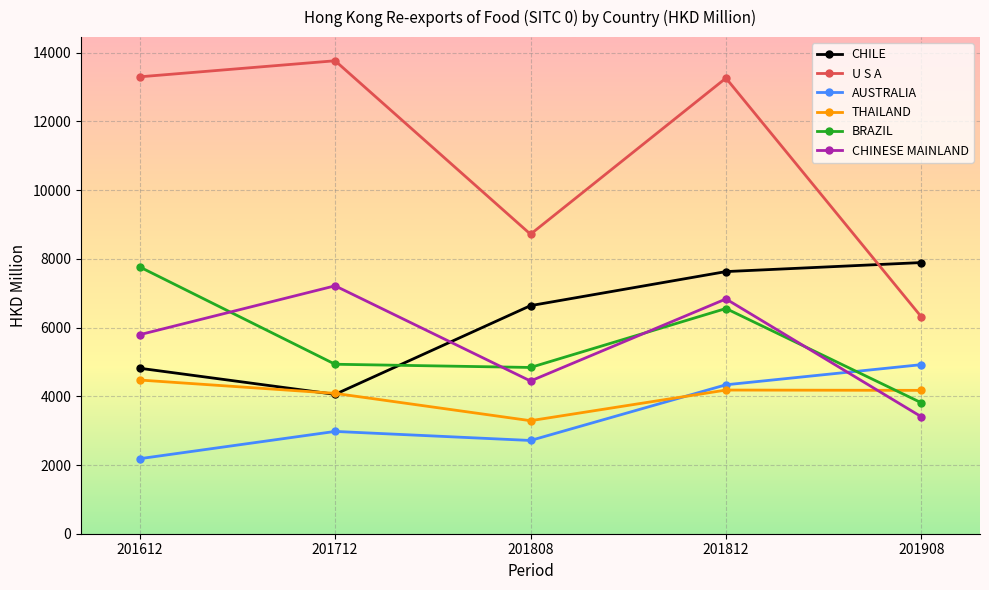

True or false: CHINESE MAINLAND has a value of 11978.8 at 201812.

False